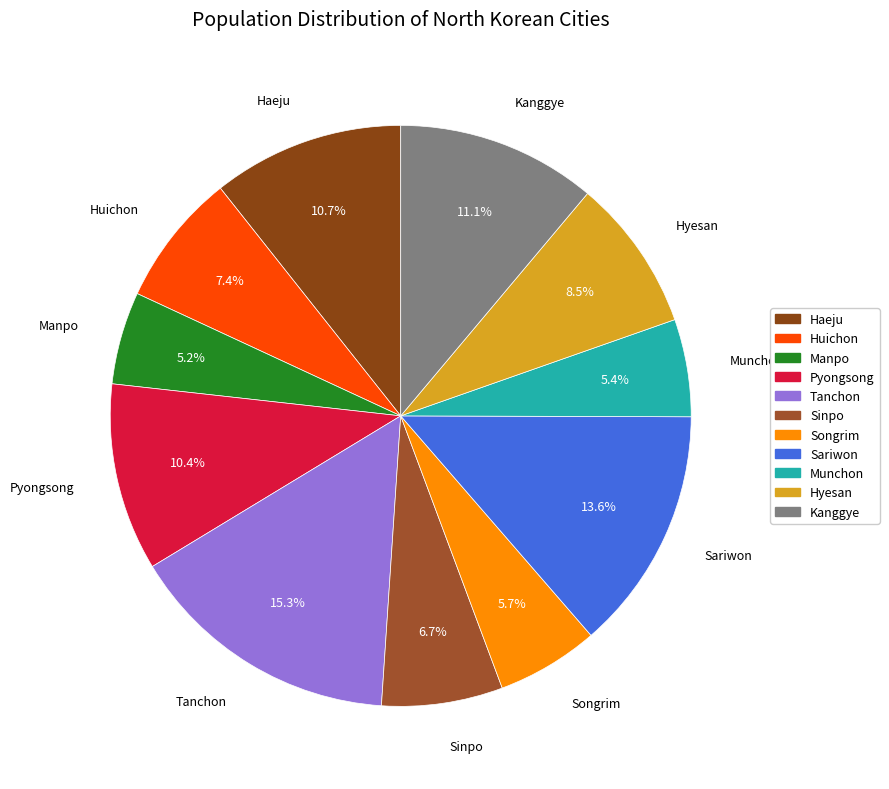

Is Pyongsong the majority of the pie?

No